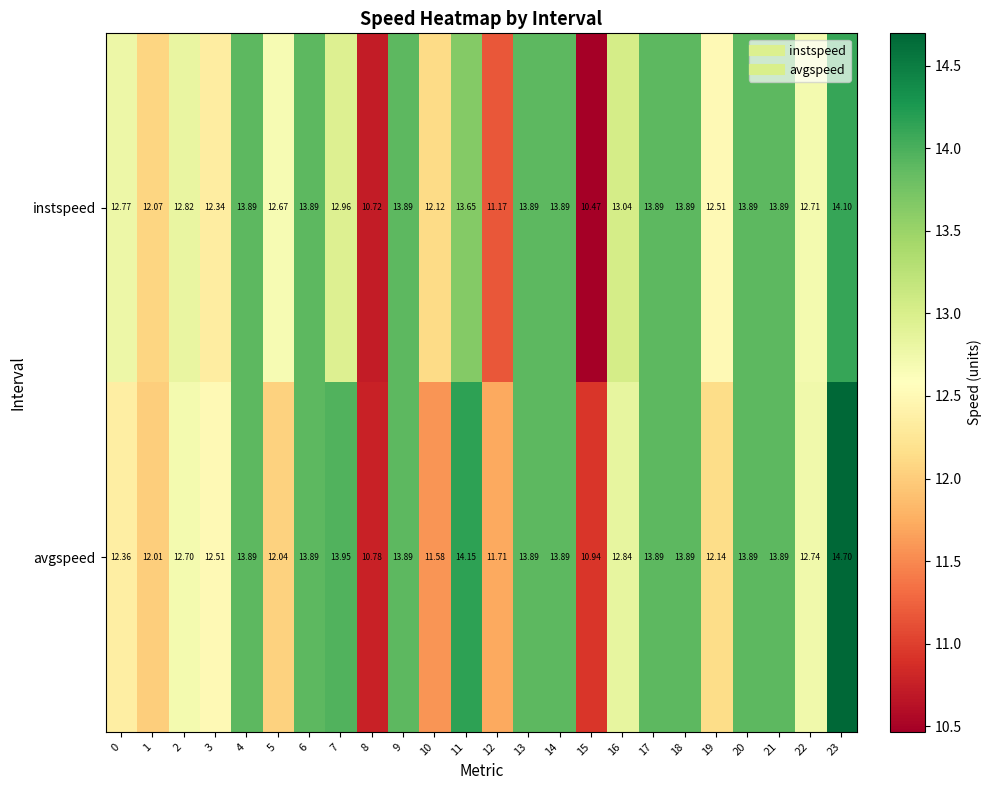

What is the difference between the highest and lowest values at 7?

1.0